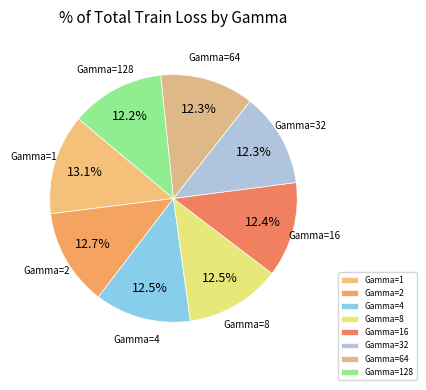

How much of the chart is everything except Gamma=32?

87.7%